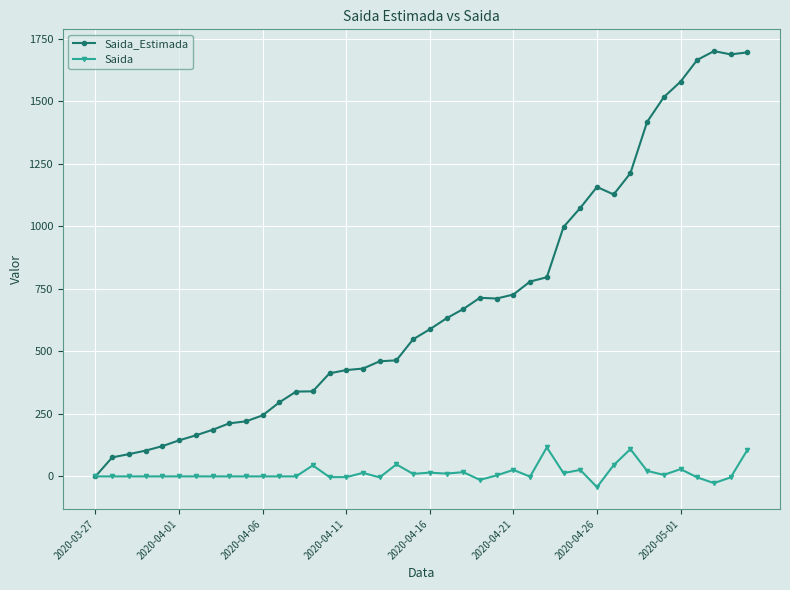

What is the smallest value displayed?

-43